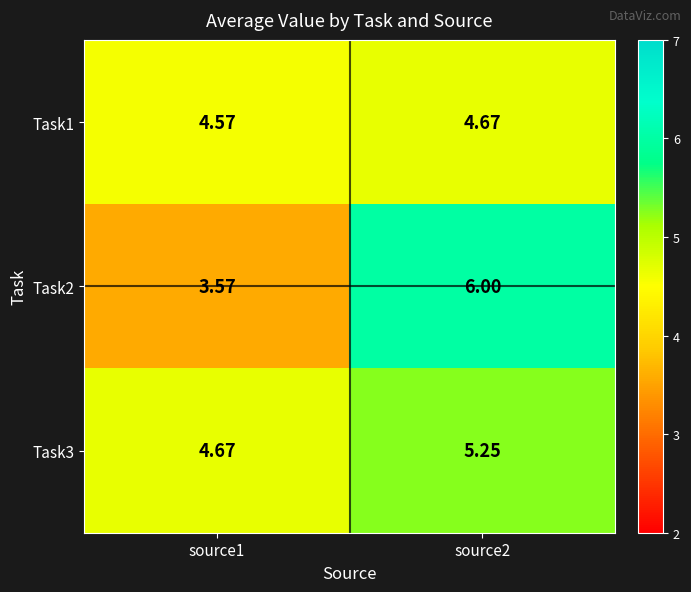

Is the value of Task3 at source1 greater than the value of Task2 at source2?

No